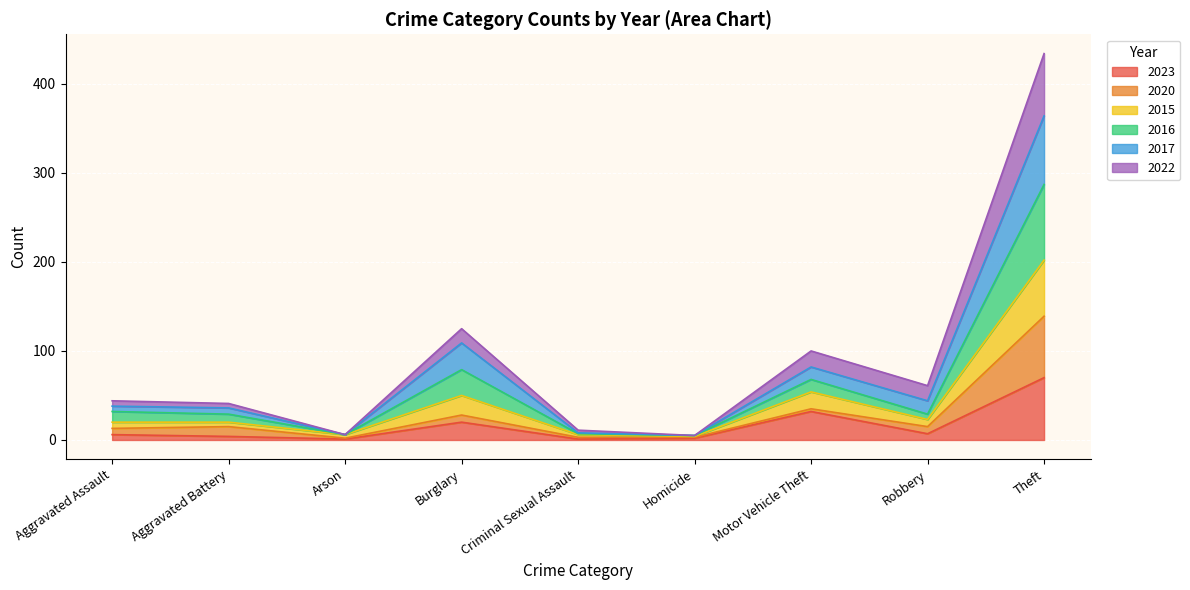

At how many categories does at least one series exceed 43?

5